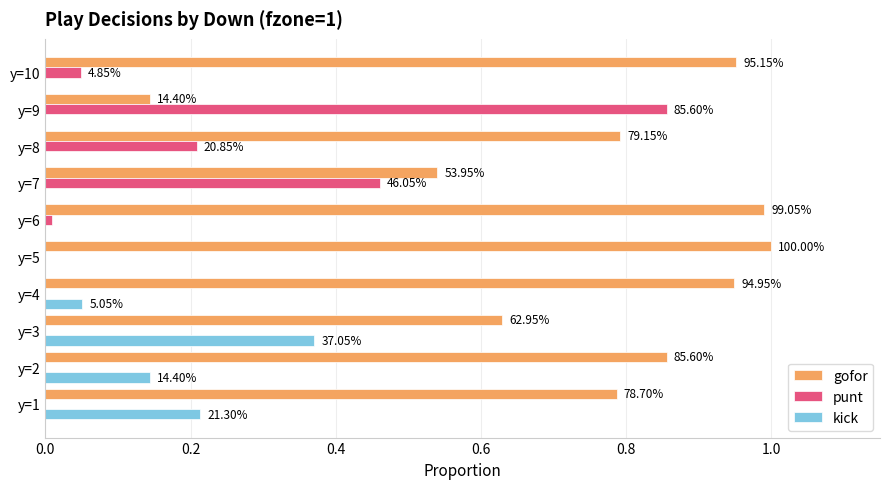

What are all the series names shown in the legend?

gofor, punt, kick